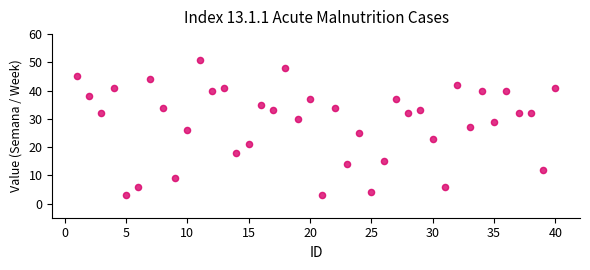

What is the range of Y values (max minus min)?

48